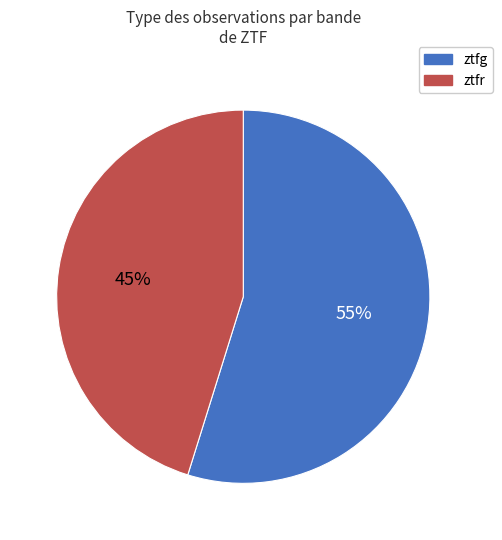

To the nearest percent, what is the difference between the ztfr and ztfg slice percentages?

10%